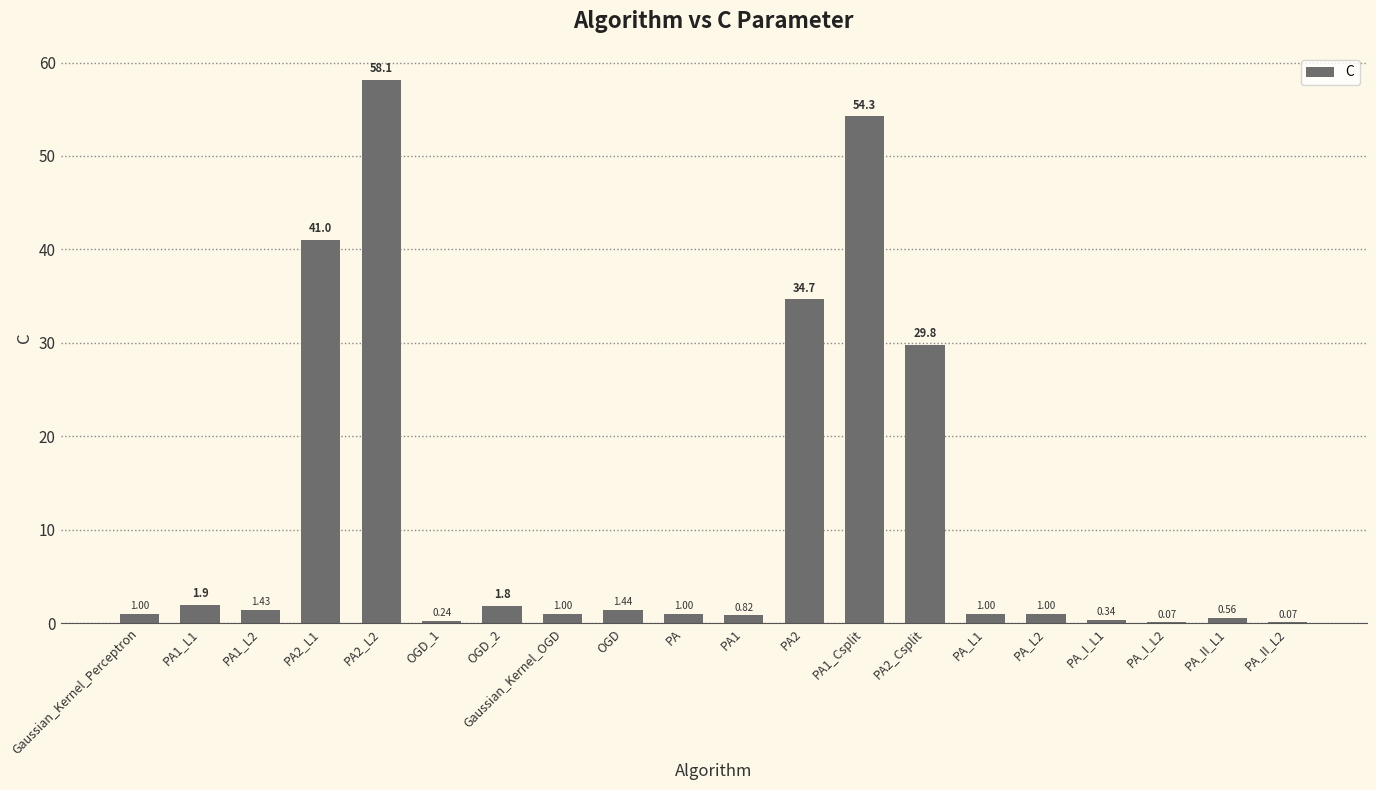

Between Gaussian_Kernel_OGD and PA2, which is larger?

PA2